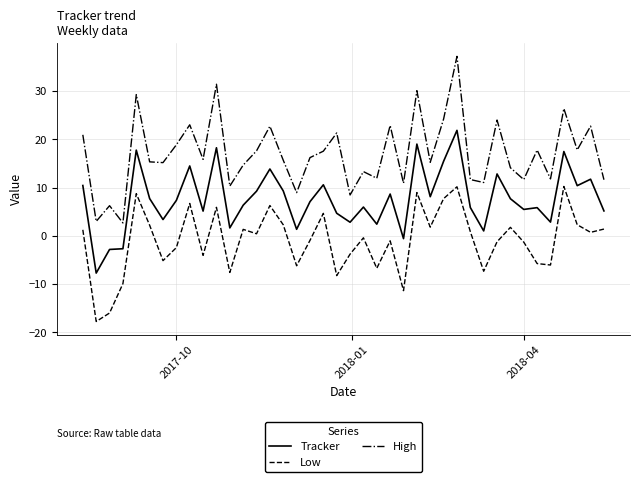

Which series has the widest spread of values?

High